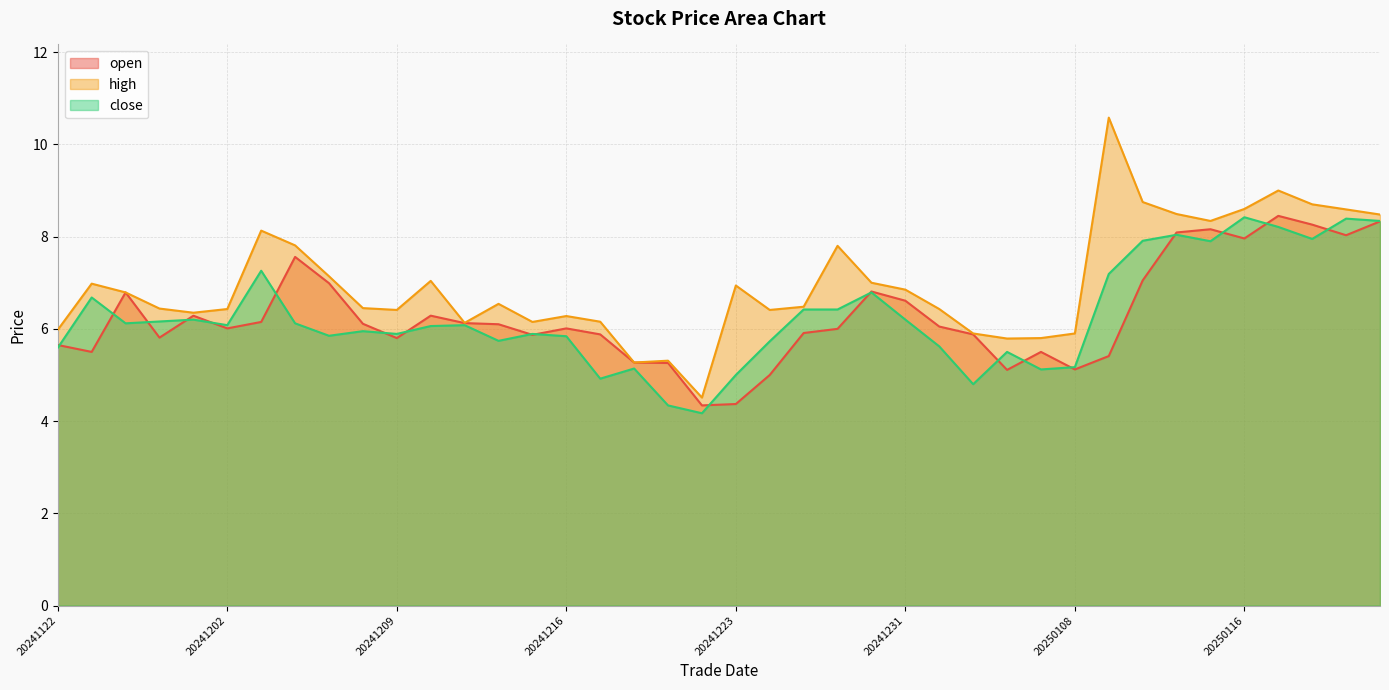

What is the value of the open point at the 1st from the left?

5.7